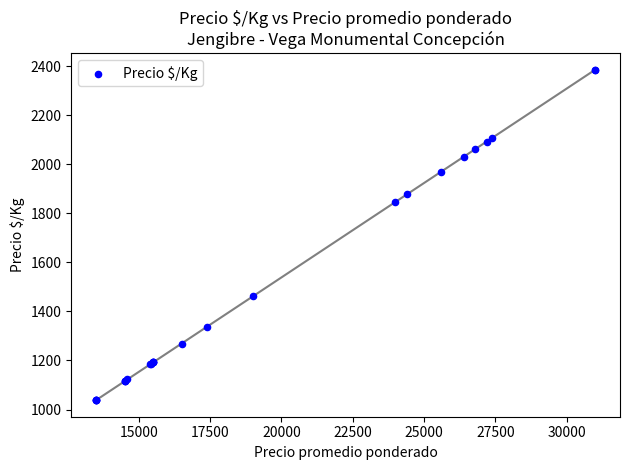

What Y value in the scatter plot is closest to 1711?

1846